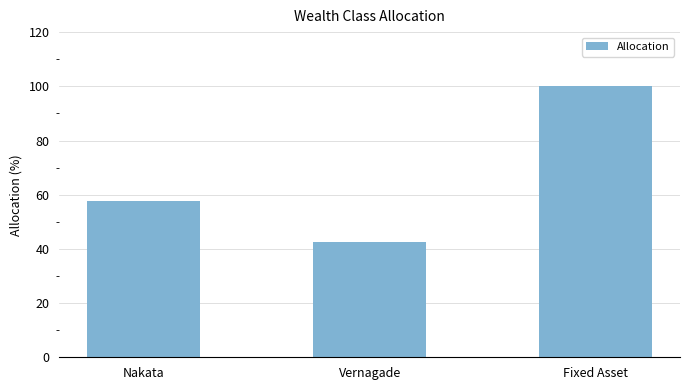

What is the label of the 1st bar from the left?

Nakata